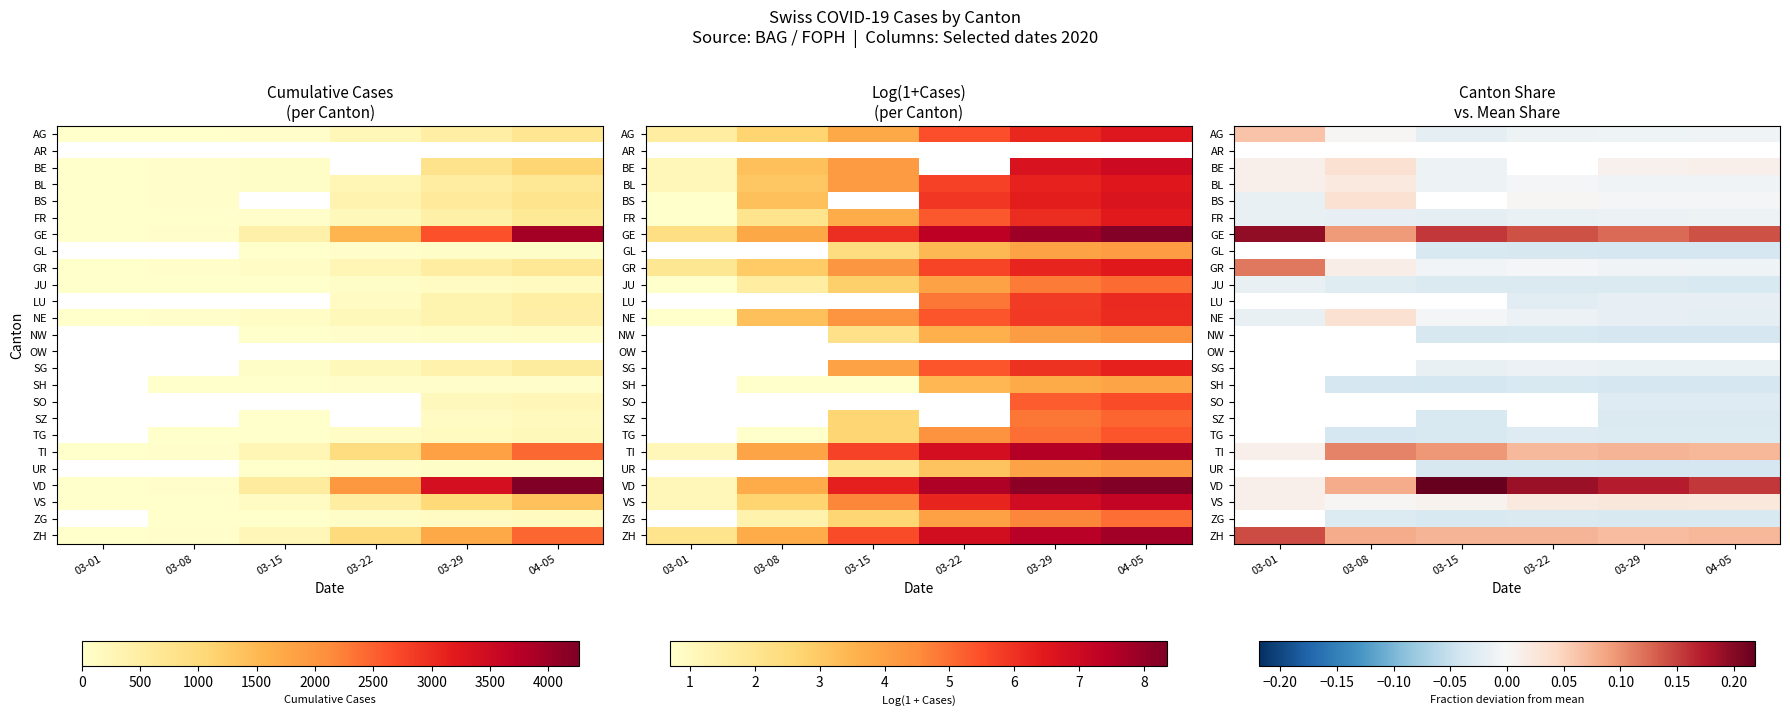

True or false: UR has a value of -0.0 at 03-29.

True